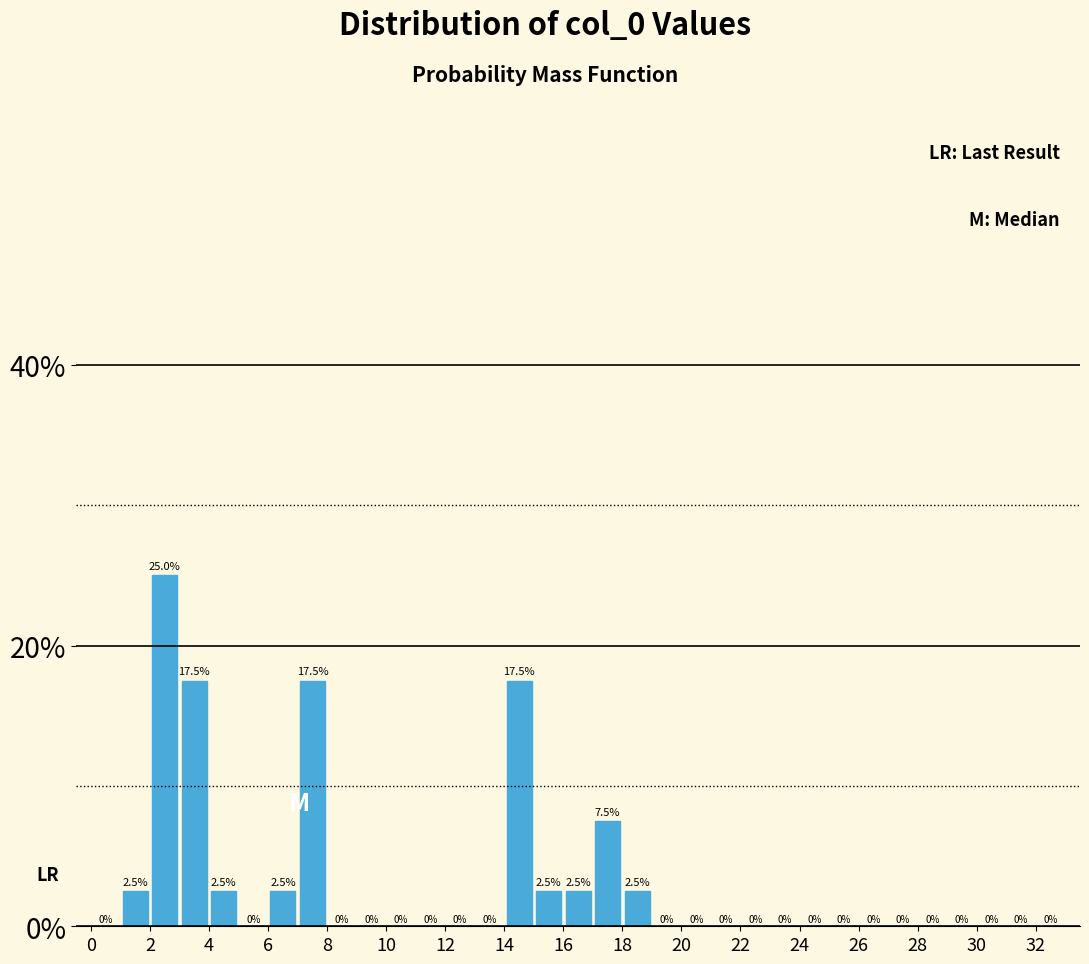

Over which range of the x-axis is the bar tallest?

2 to 3